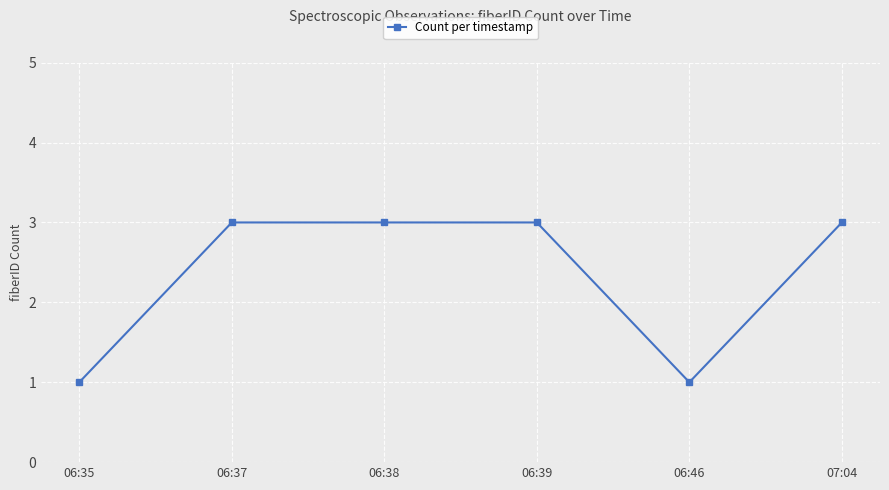

How many distinct data groups are displayed?

1